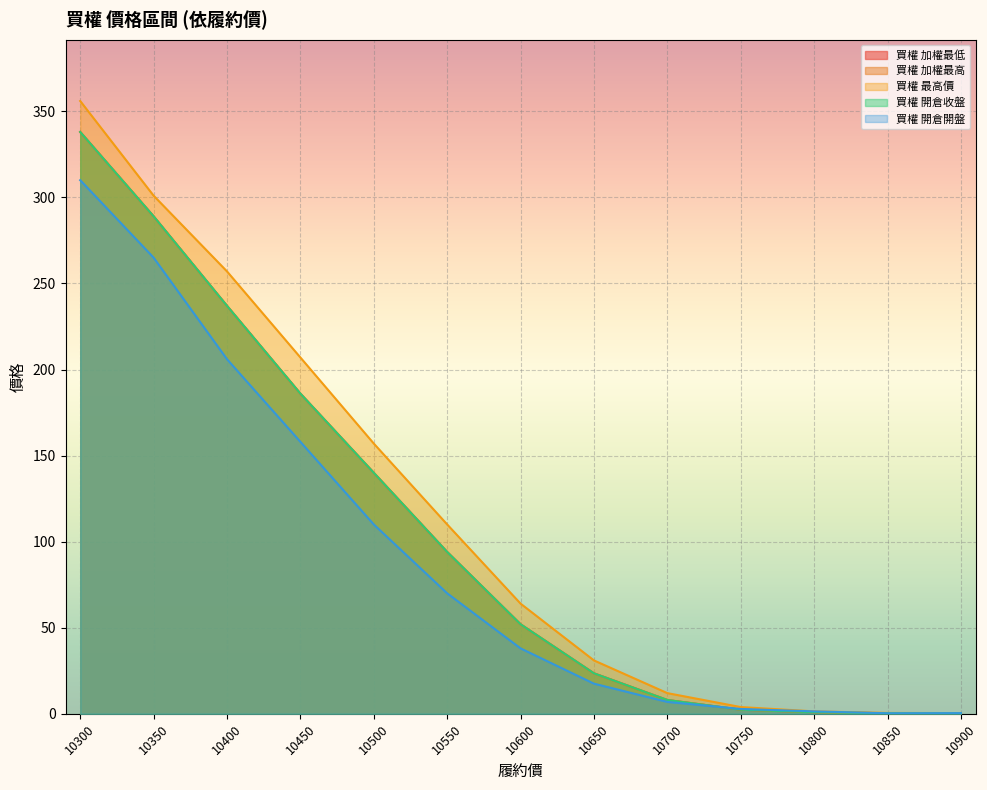

At which label does 買權 開倉開盤 reach its minimum?

10850